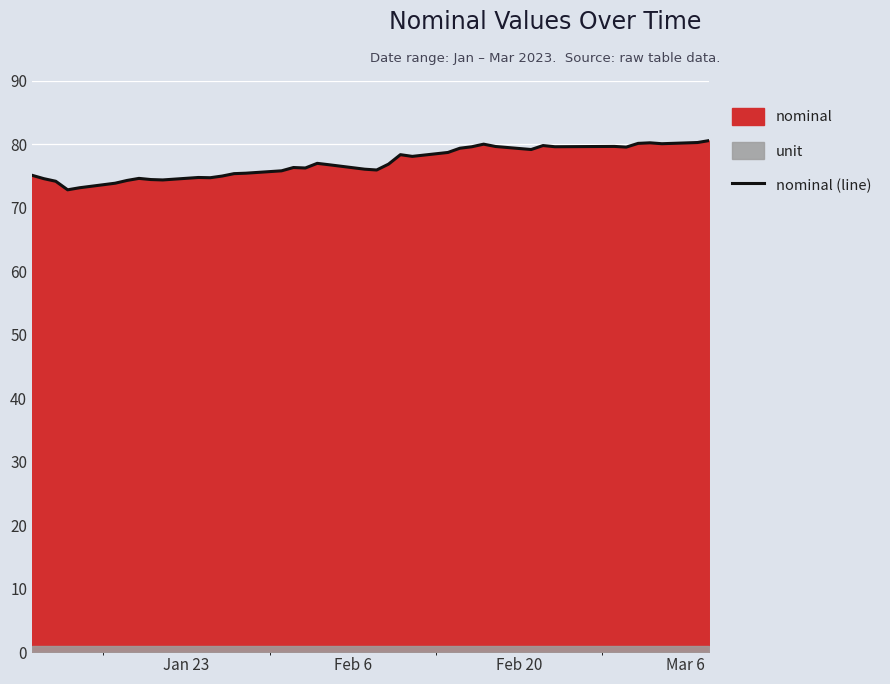

What is the greatest value displayed?

80.5